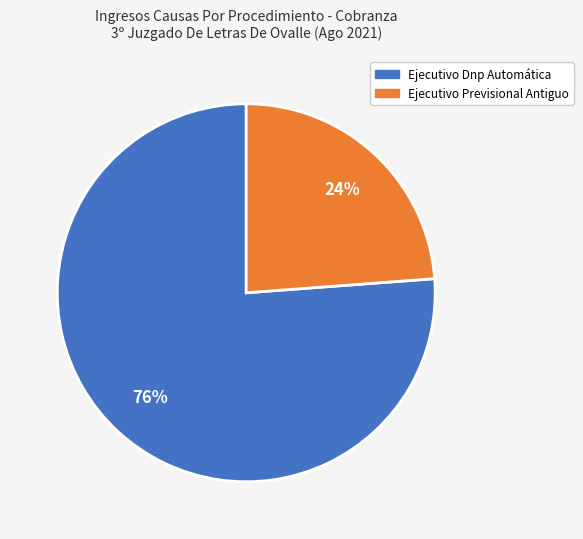

Which has a higher value, Ejecutivo Previsional Antiguo or Ejecutivo Dnp Automática?

Ejecutivo Dnp Automática